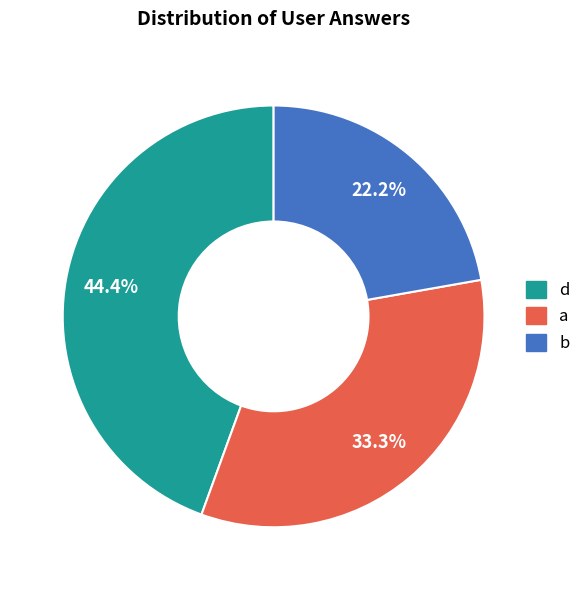

To the nearest percent, what is the combined percentage of d and b?

67%